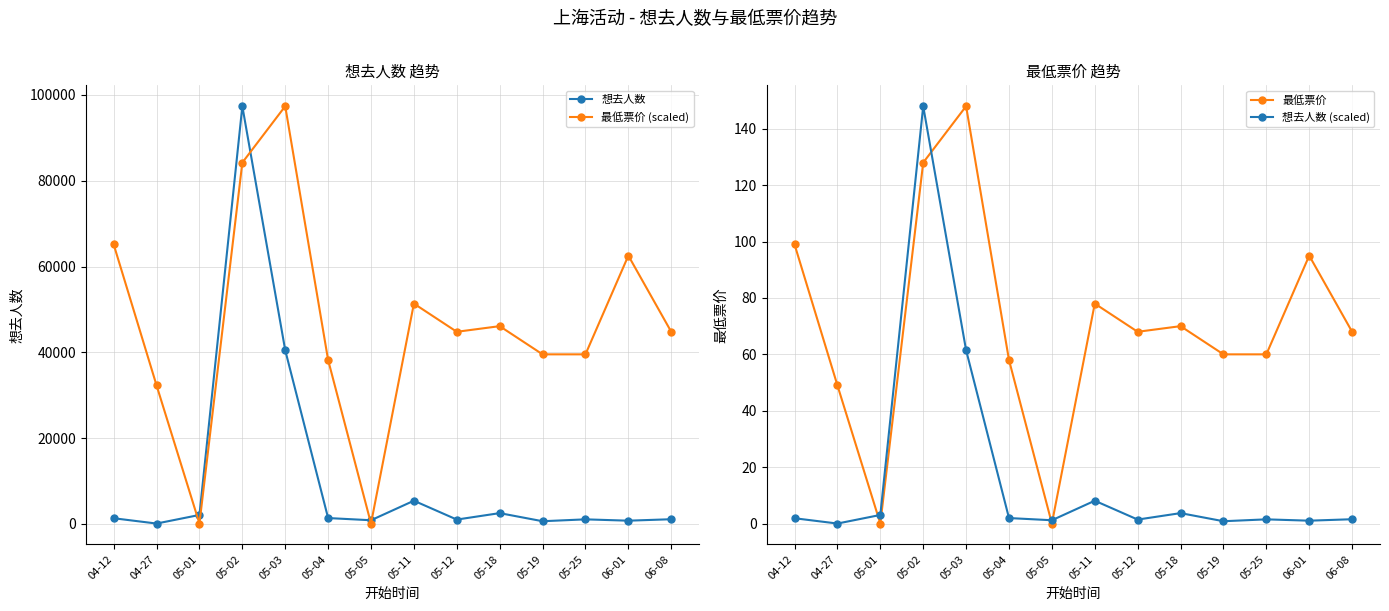

Is the value of 最低票价 at 05-03 greater than the value of 最低票价 (scaled) at 05-12?

No